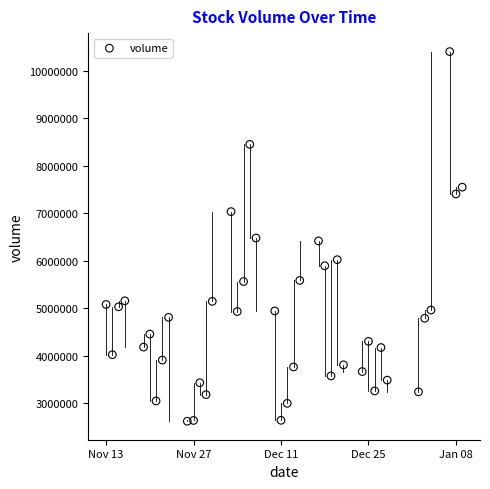

What is the range of X values (max minus min)?

57